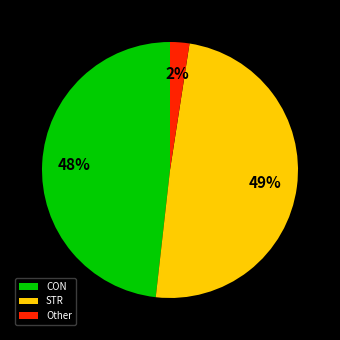

To the nearest percent, what is the difference between the largest and smallest slice percentages?

47%